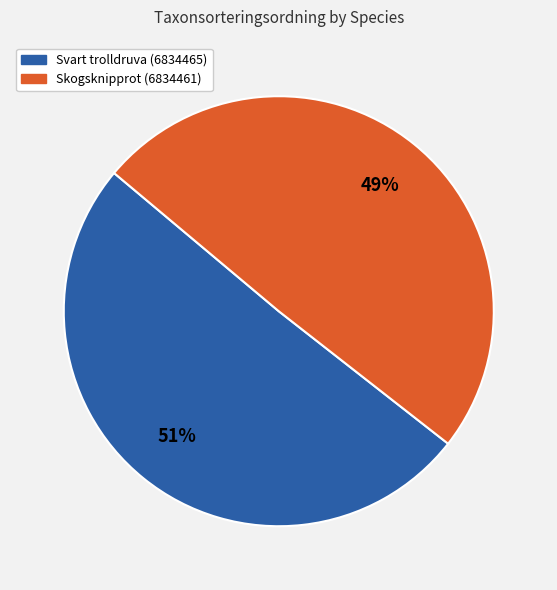

To the nearest percent, what percentage of the pie is Skogsknipprot (6834461)?

49%